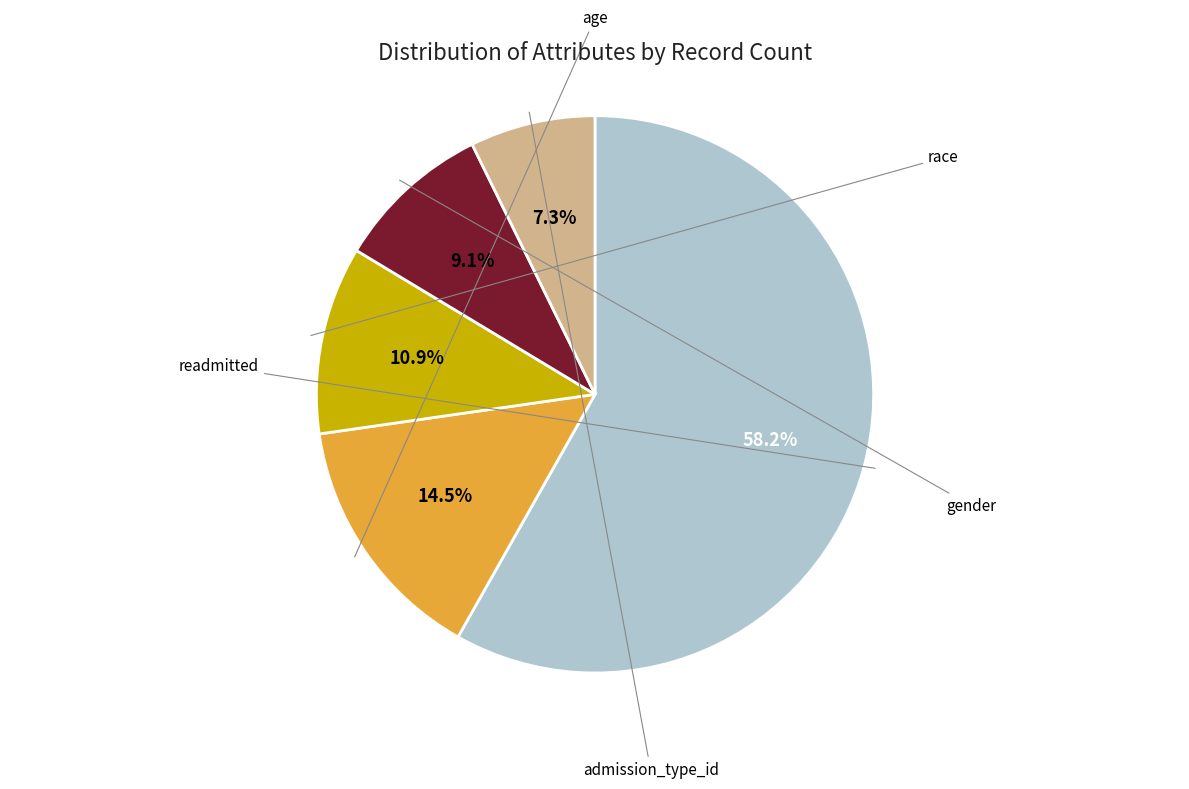

To the nearest percent, what is the difference between the largest and smallest slice percentages?

51%